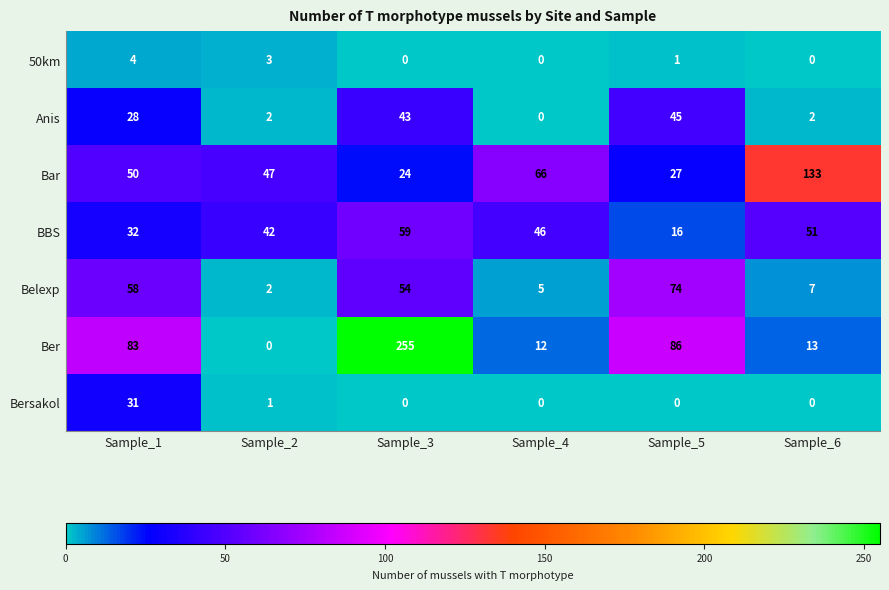

Count the number of data series in this chart.

7